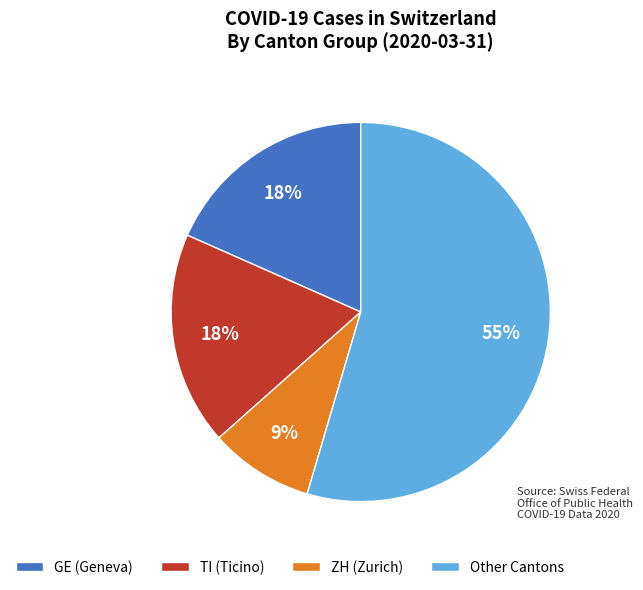

How many slices are in this pie chart?

4